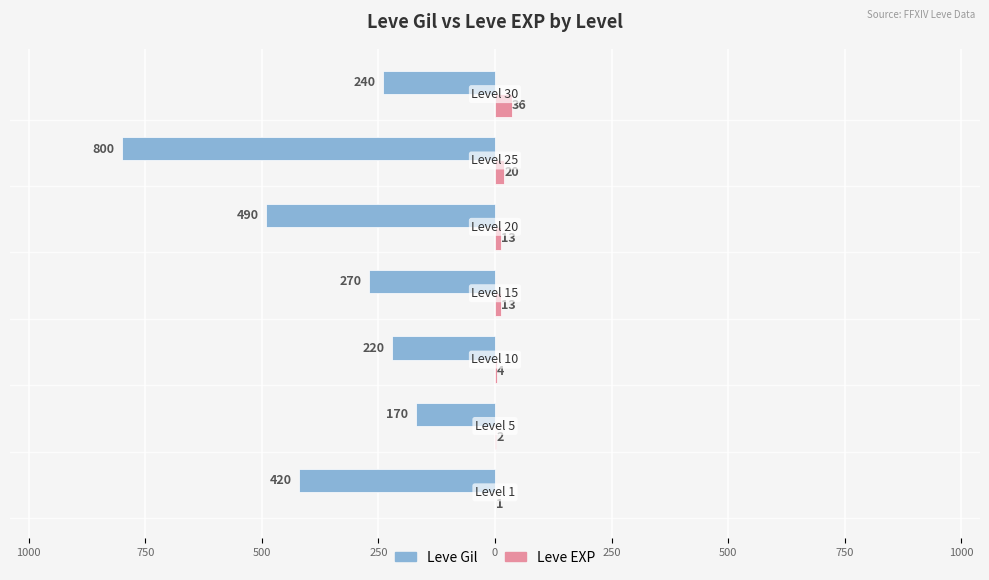

Reading left to right, extract all data points from this chart.

Leve Gil: -420	-170	-220	-270	-490	-800	-240
Leve EXP: 1	2	4	13	13	20	36